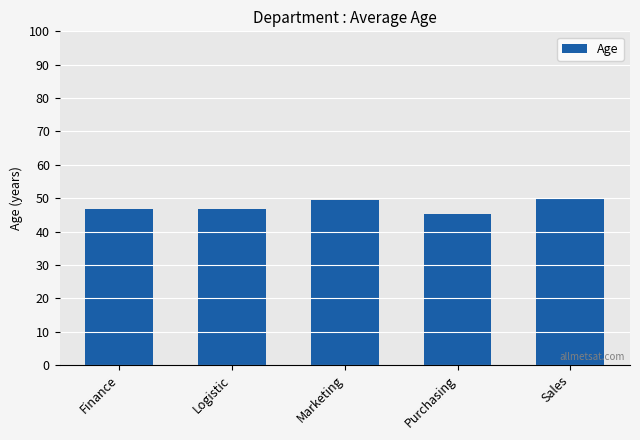

What position from the right is Marketing?

3